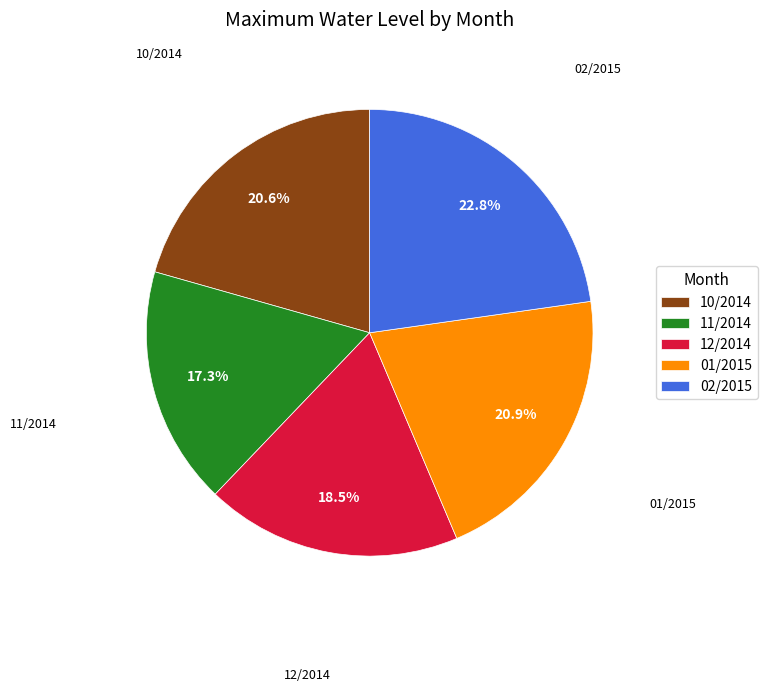

Which category has the smallest portion of the pie?

11/2014